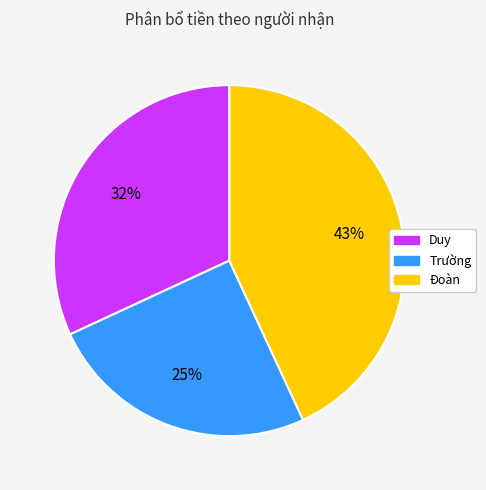

Is the sum of Trường and Duy greater than half?

Yes